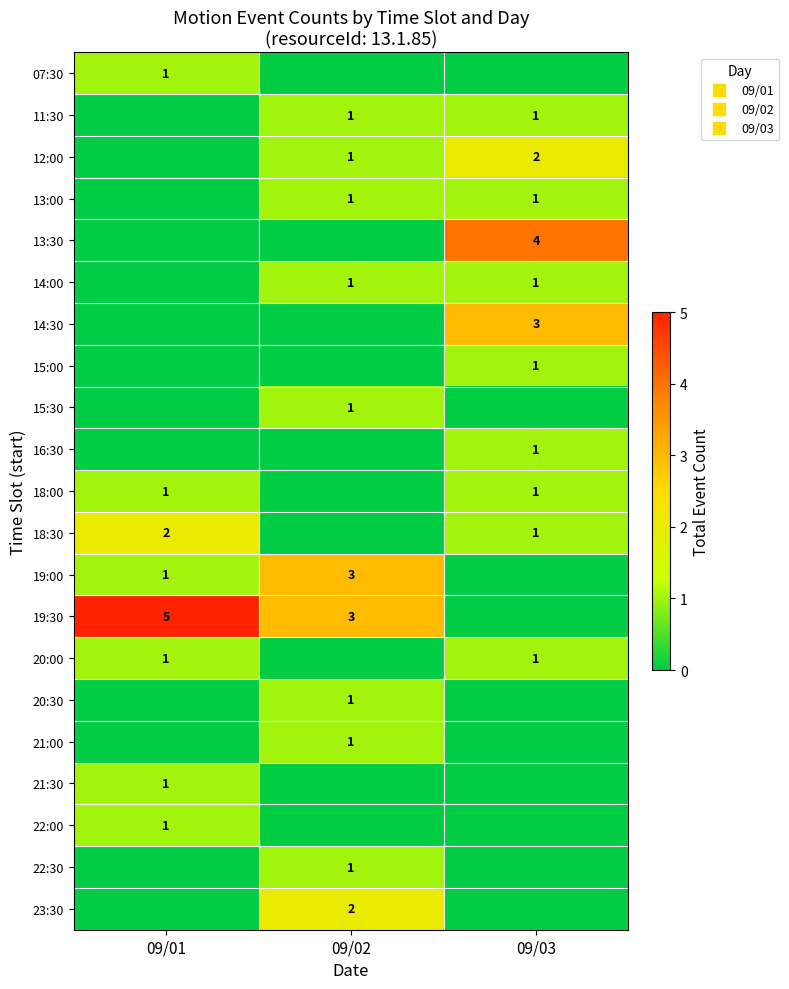

How many categories are shown in the chart?

3